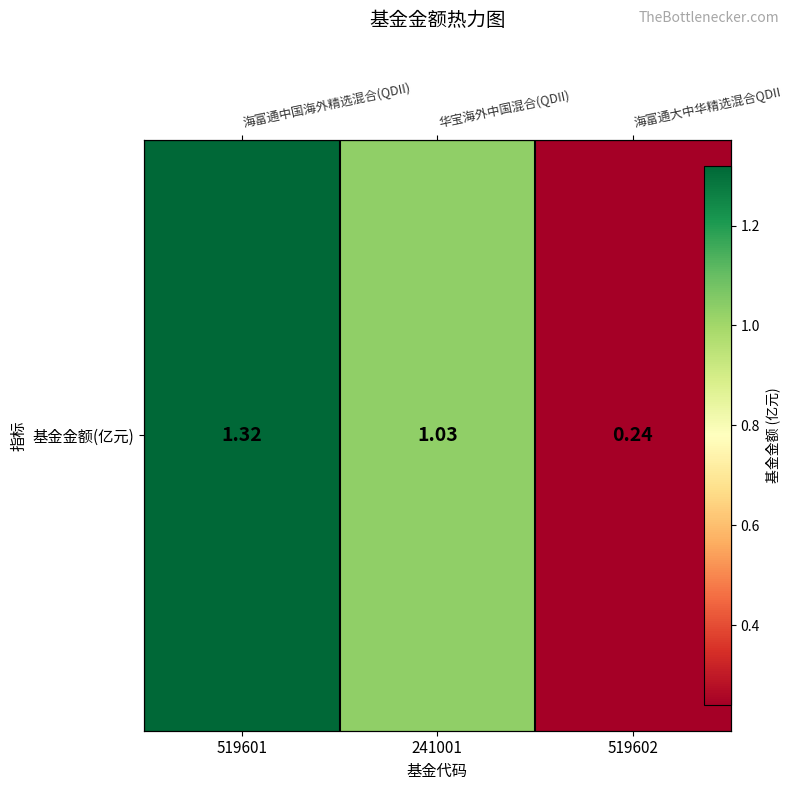

List the labels in order of value, largest first.

519601, 241001, 519602